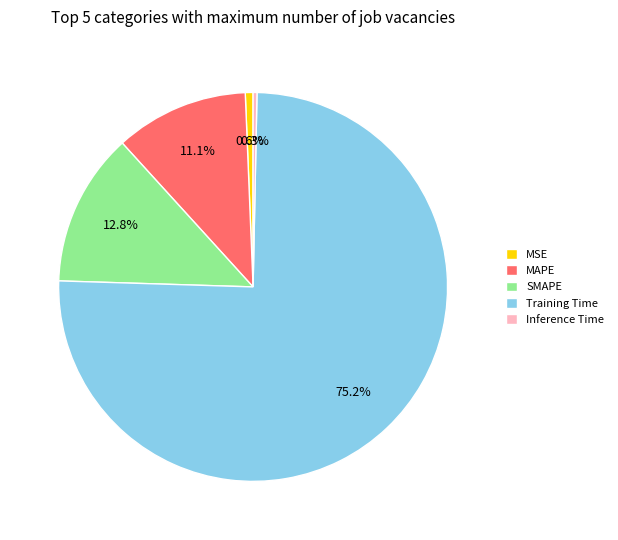

The MSE slice represents 1% of the pie. True or false?

True